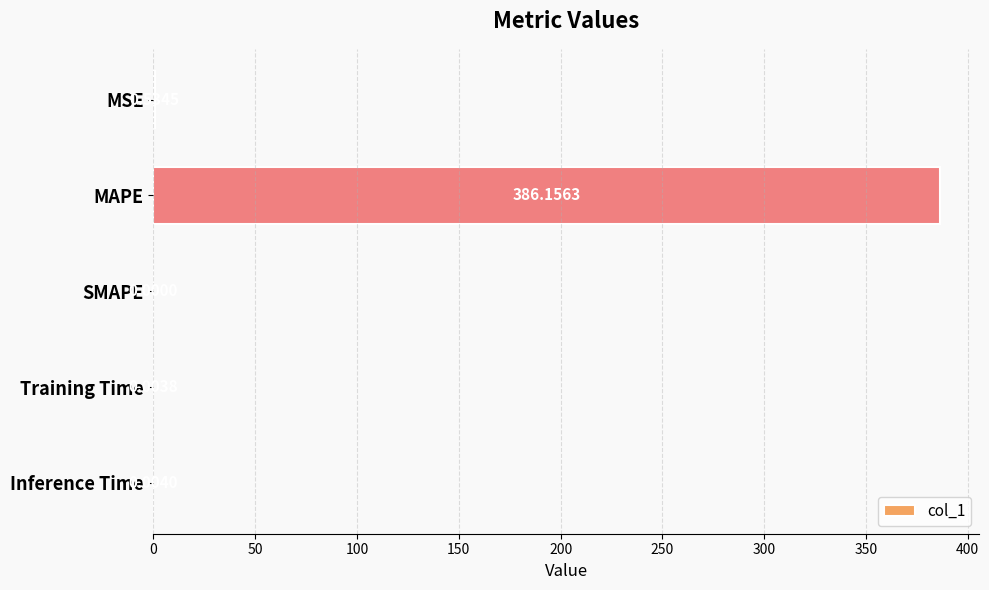

Where is the data nearest to the value 193?

MSE